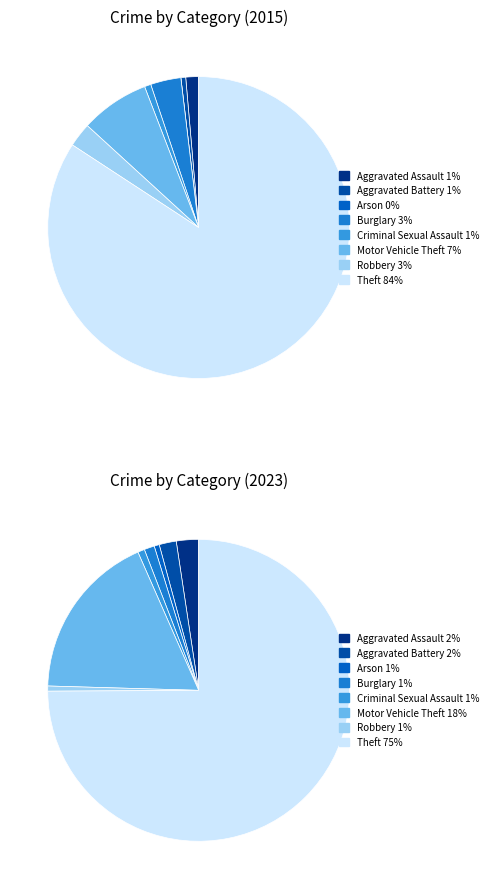

How many slices are in this pie chart?

8